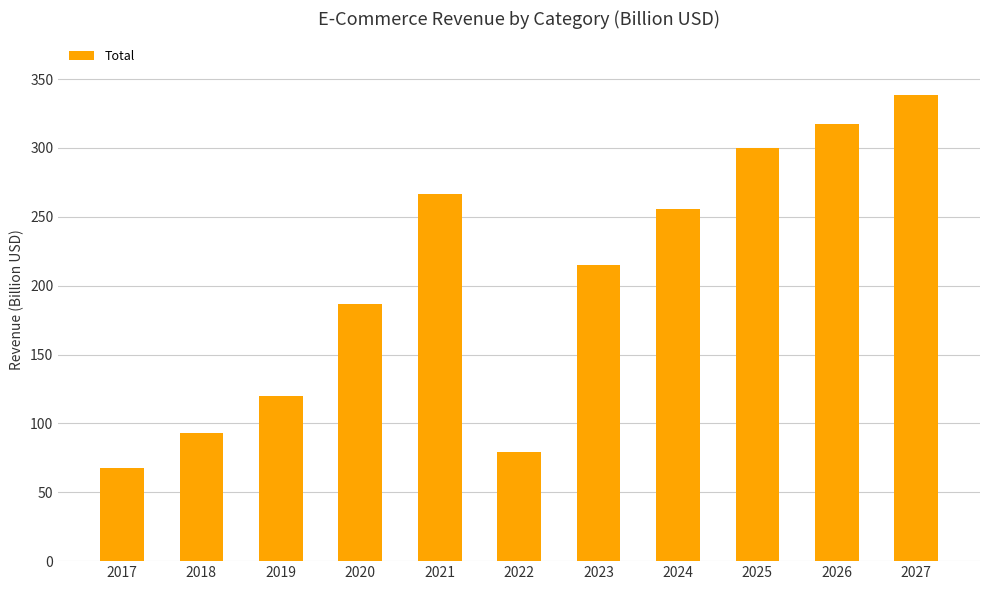

Where is the data nearest to the value 203?

2023